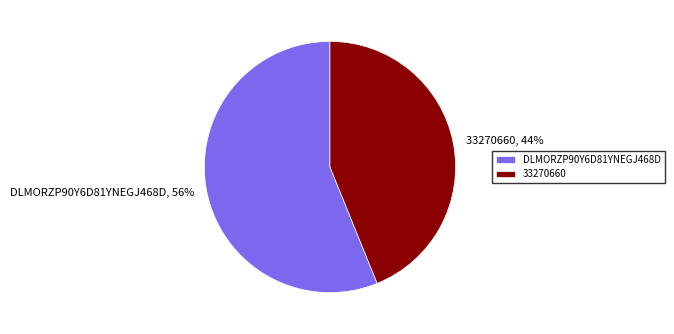

How many segments does this pie chart have?

2